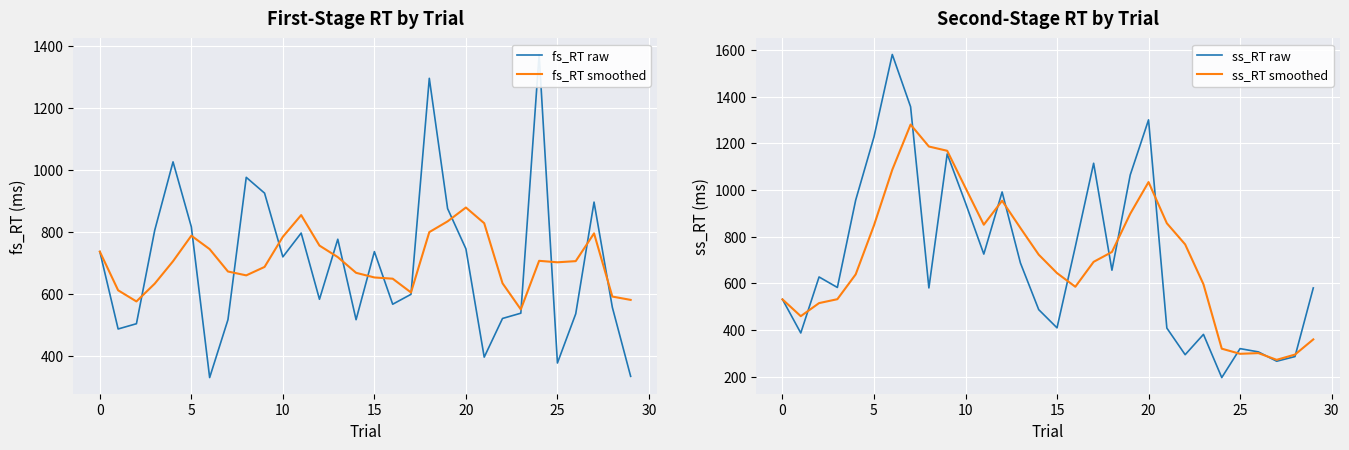

What is the maximum value for ss_RT raw?

1580.0